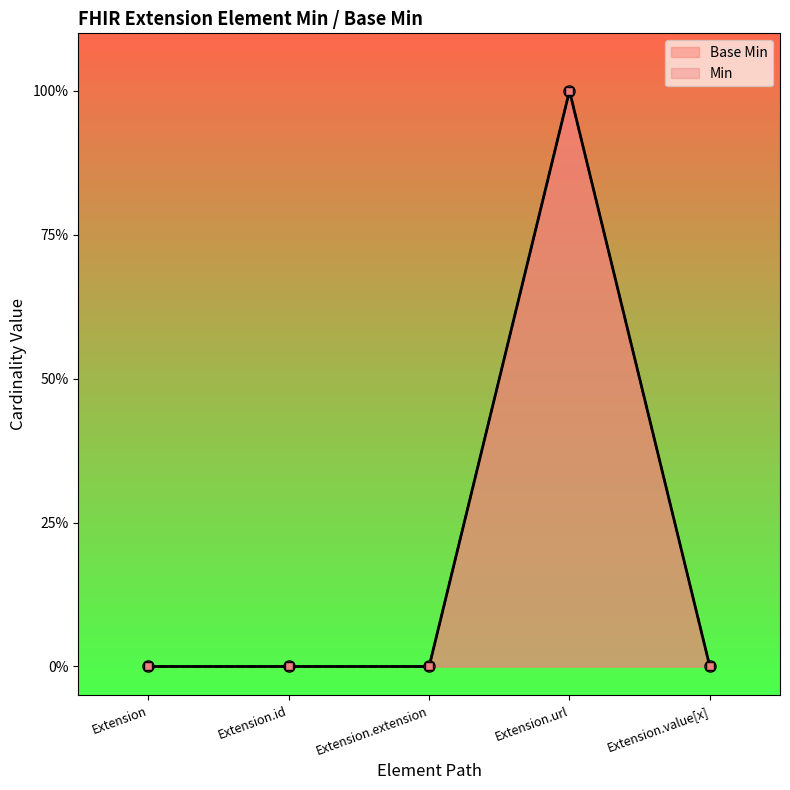

Does the chart display data point markers on the line(s)?

Yes